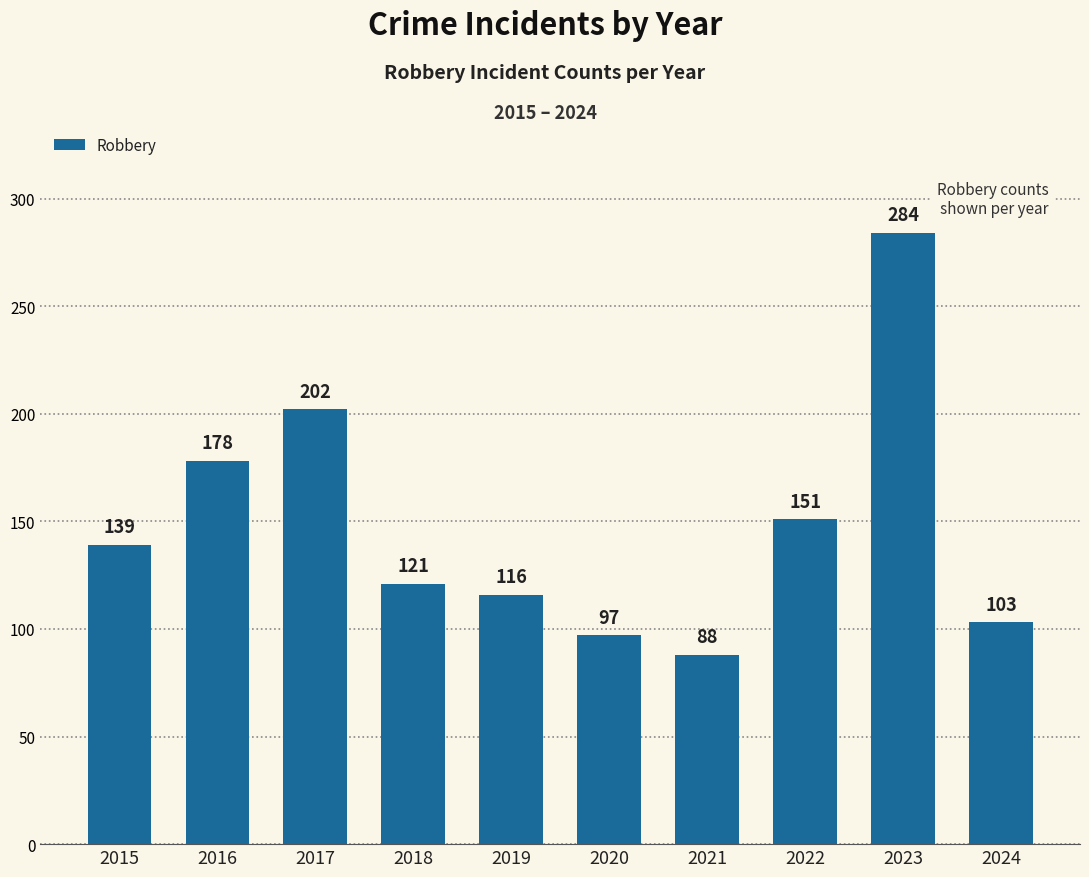

How many distinct data groups are displayed?

1